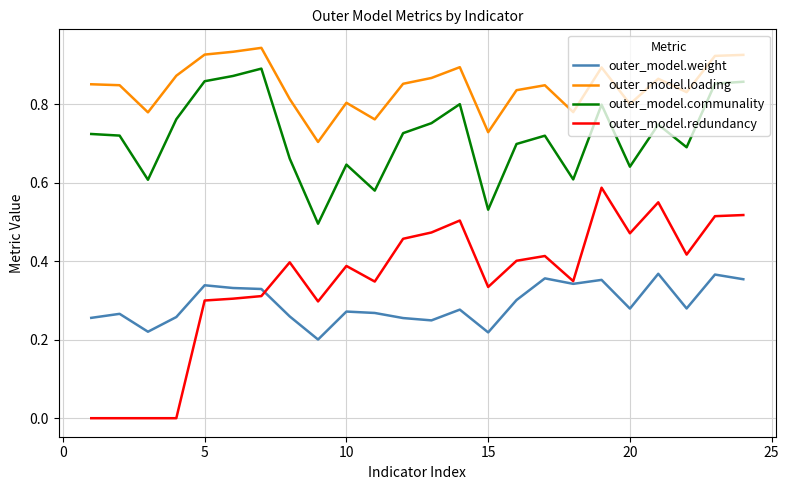

List the series in order of their peak value, highest first.

outer_model.loading, outer_model.communality, outer_model.redundancy, outer_model.weight